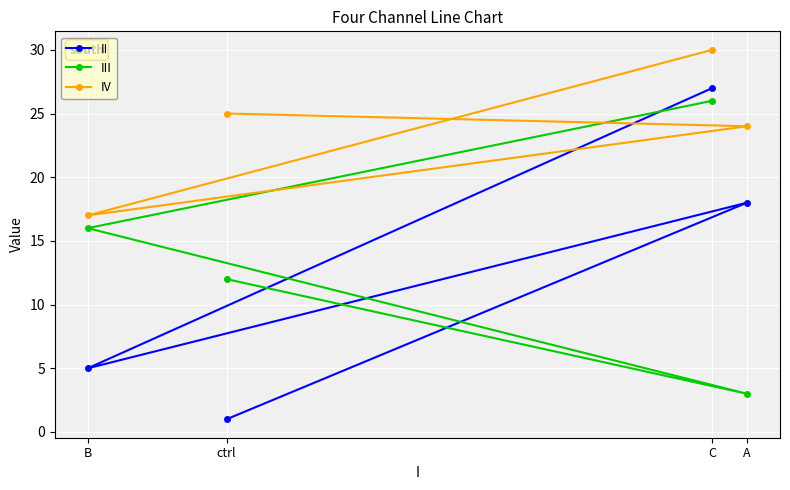

Is the value of II at C greater than the value of IV at C?

No